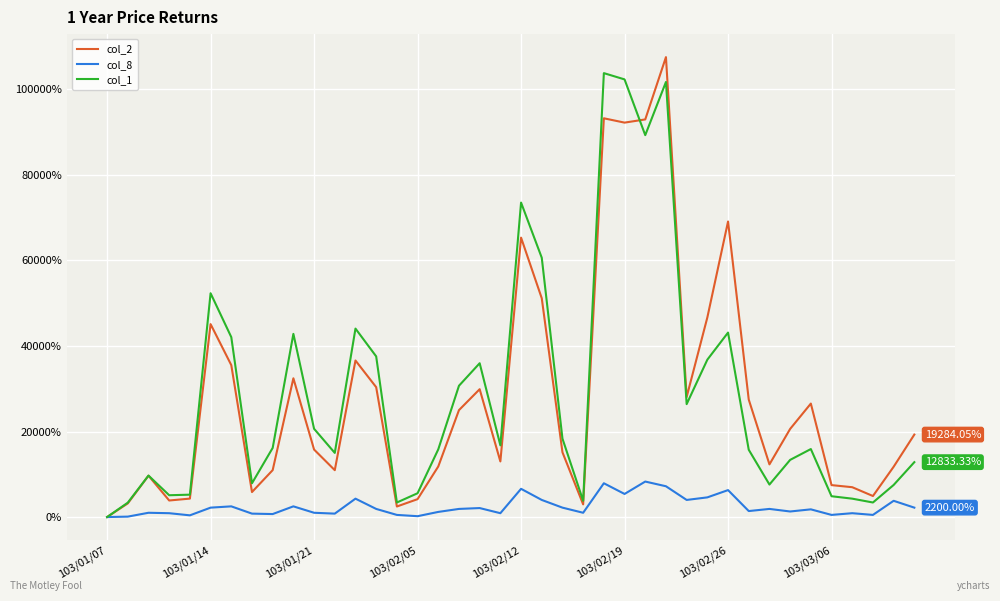

What is the highest value of the col_2 series?

107546.7